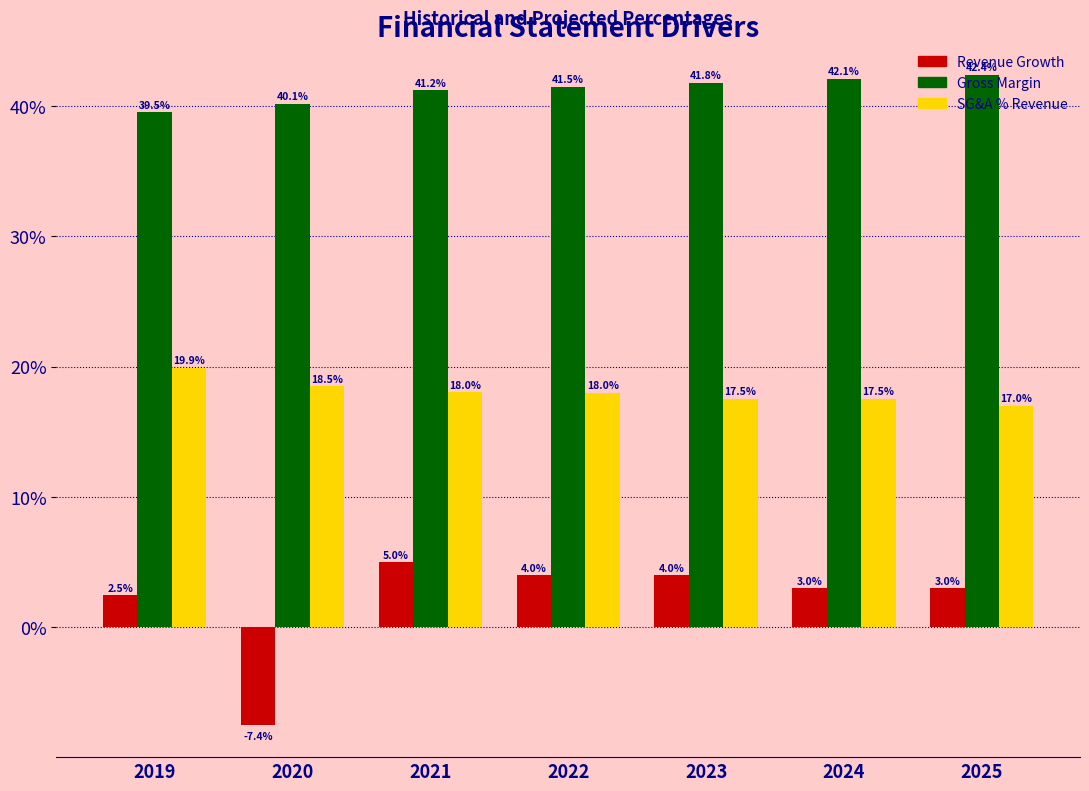

Which series has the largest range (max minus min)?

Revenue Growth